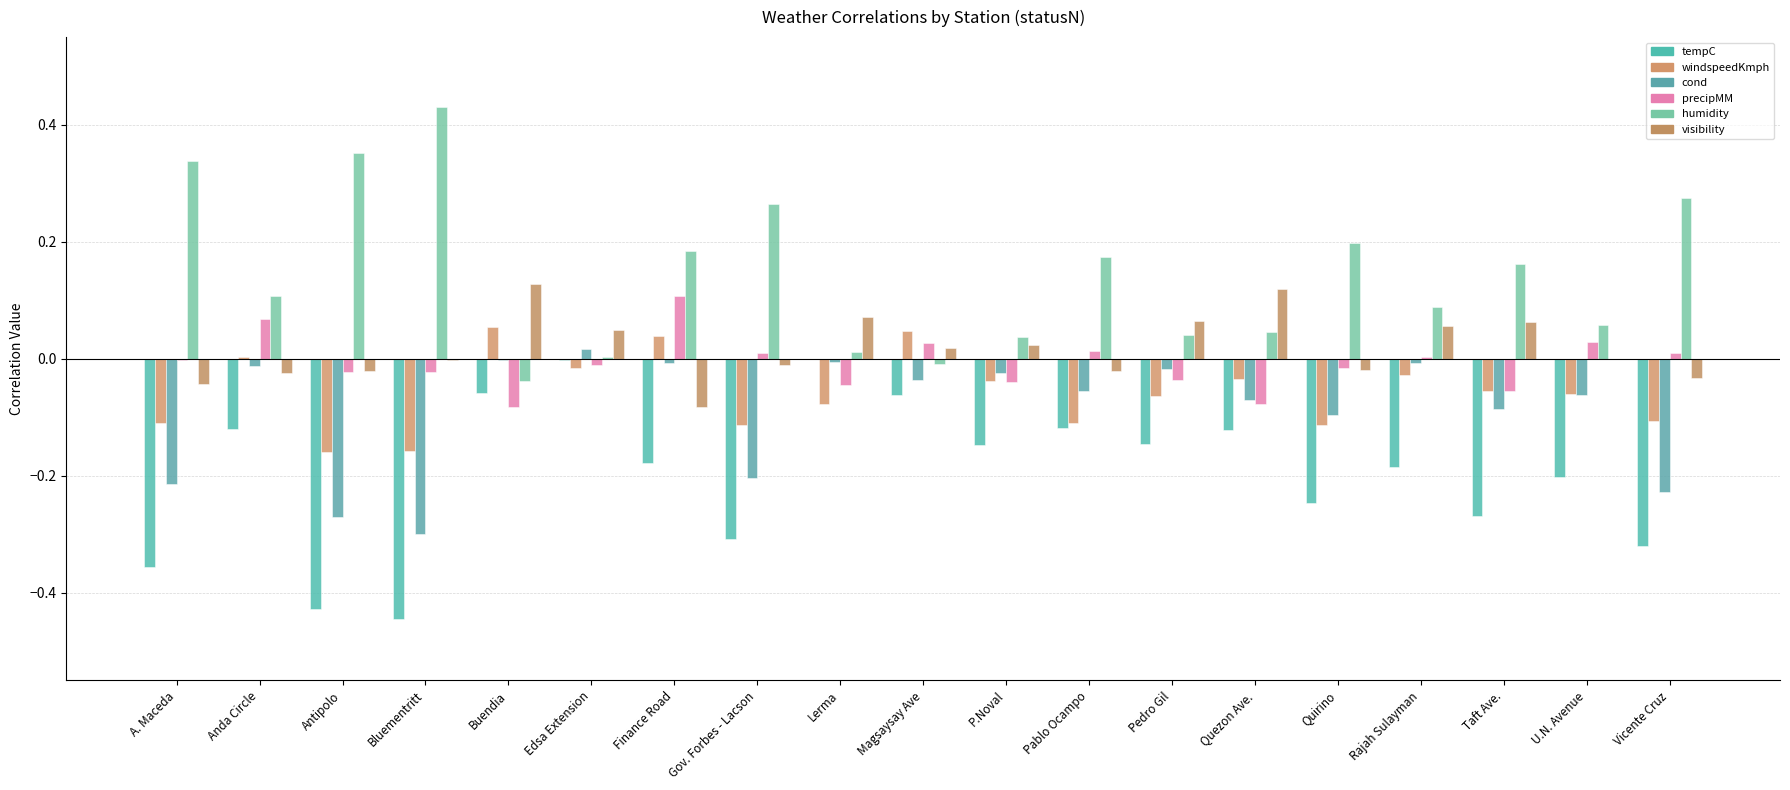

The precipMM series shows -0.1 at Quezon Ave.. True or false?

True